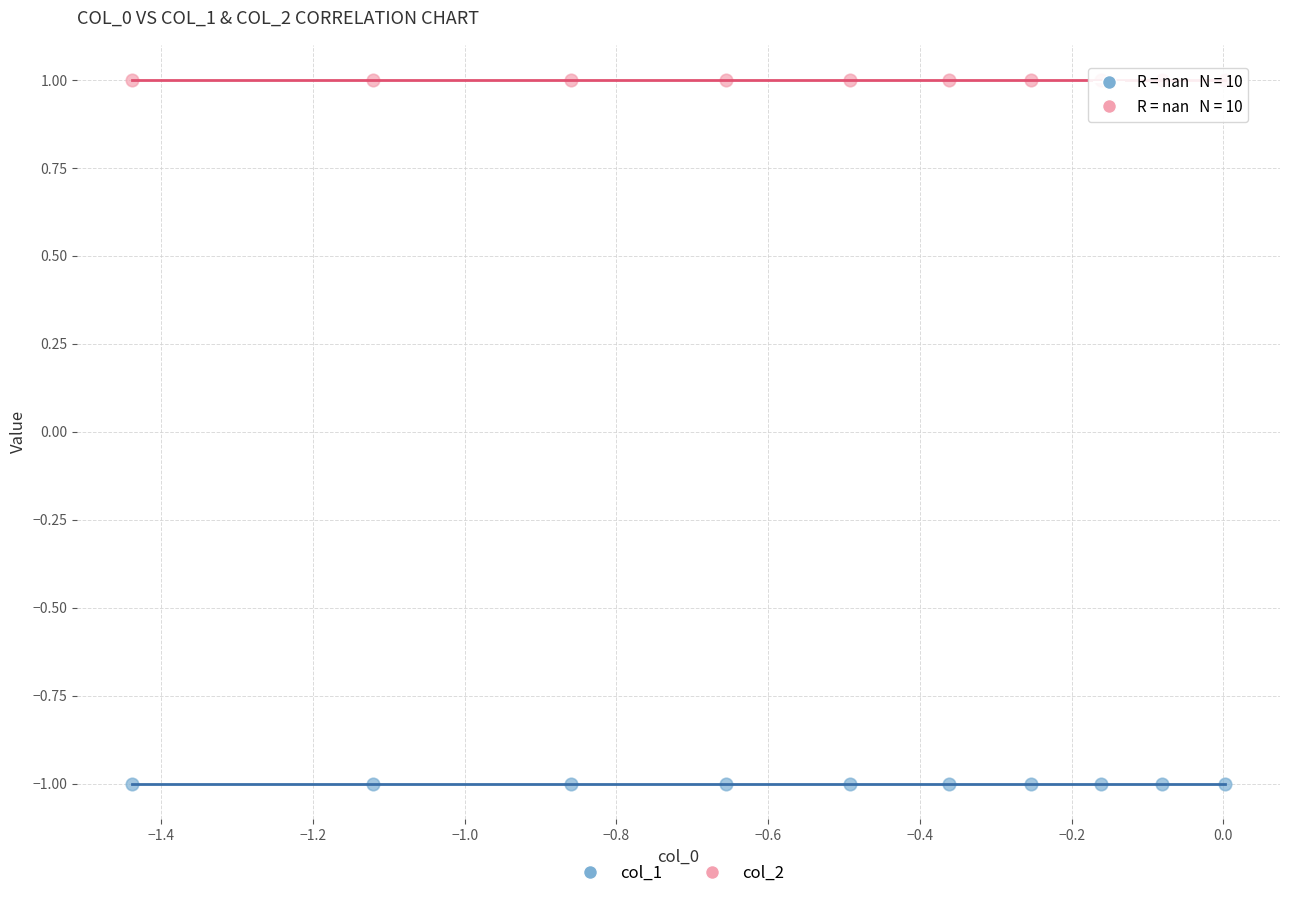

Which series contains the lowest Y value?

col_1